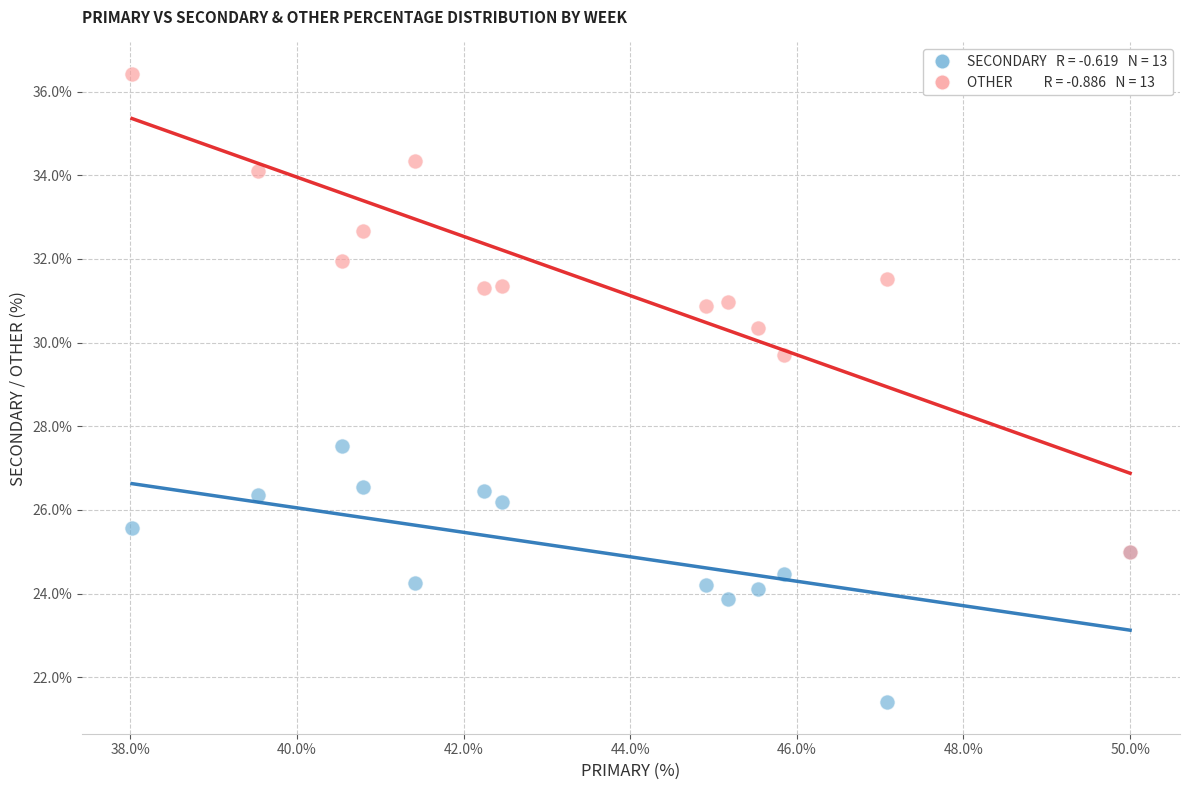

Across all series, what Y value is closest to 28?

27.5